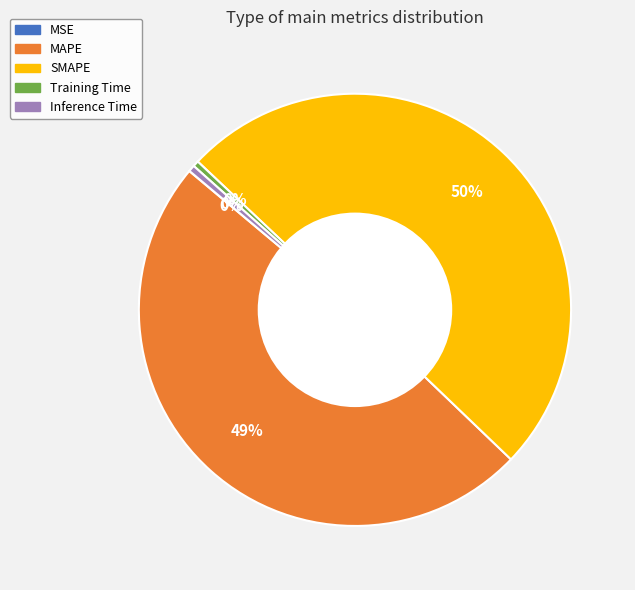

The Training Time slice represents 0% of the pie. True or false?

True